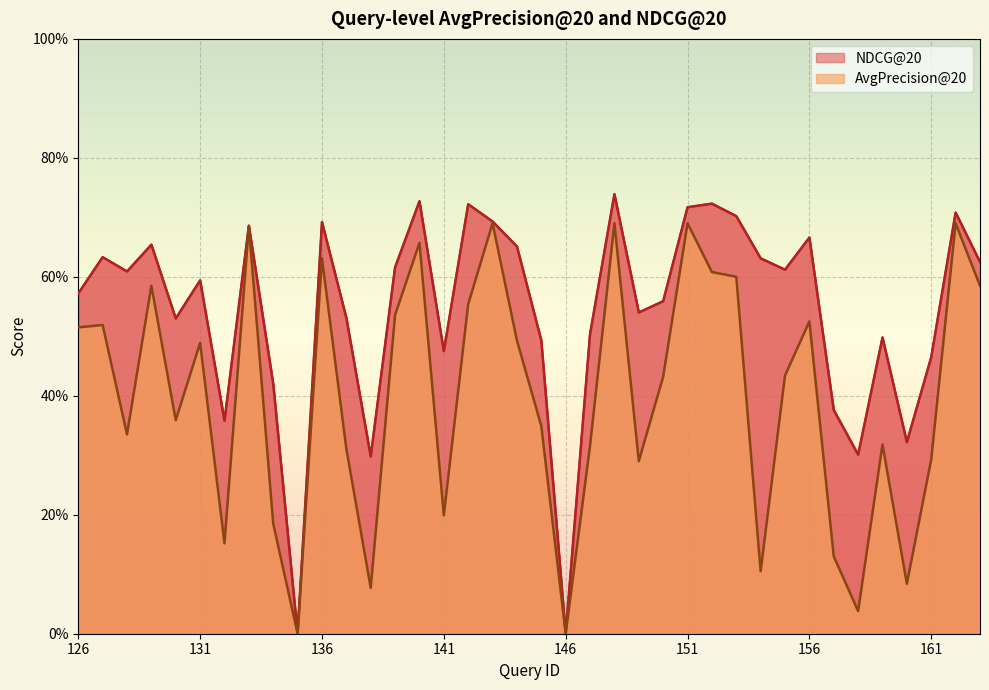

Is it true that AvgPrecision@20 equals 1.0 at 129?

False